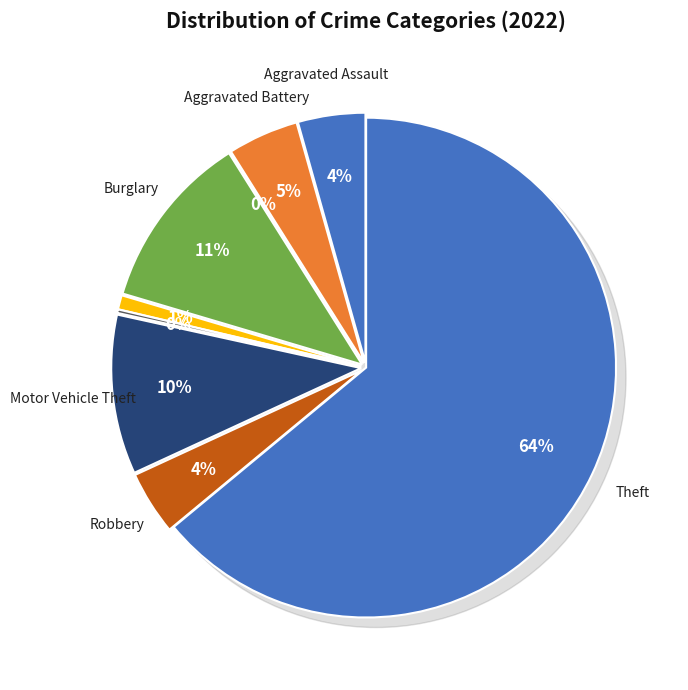

How many slices are in this pie chart?

9